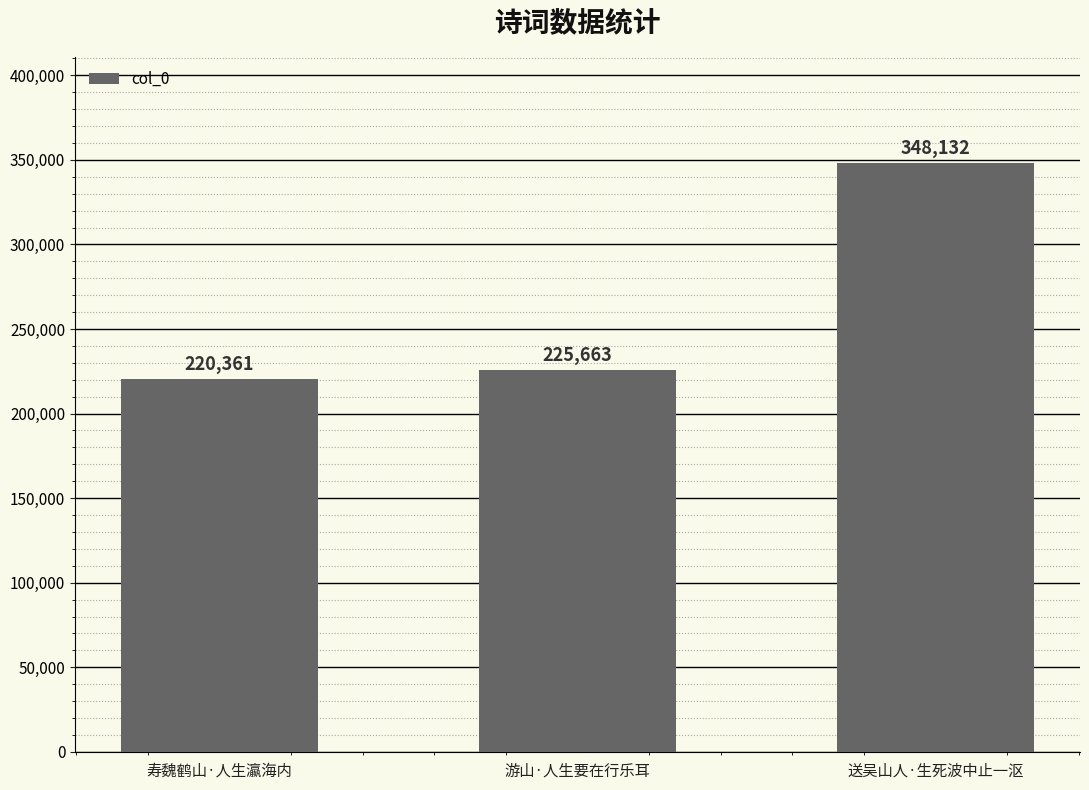

How many categories are shown in the chart?

3